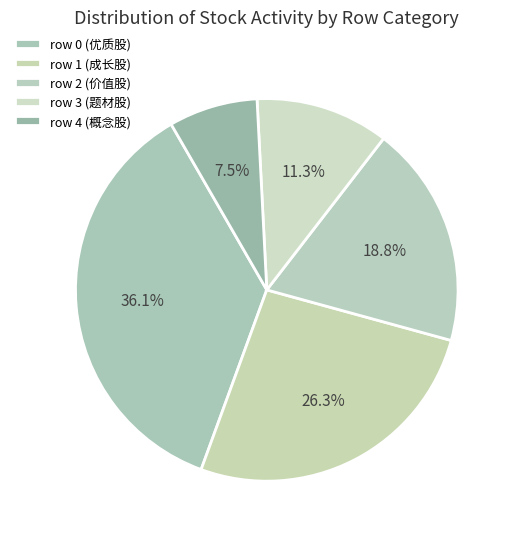

Is there any slice that represents more than half of the pie?

No